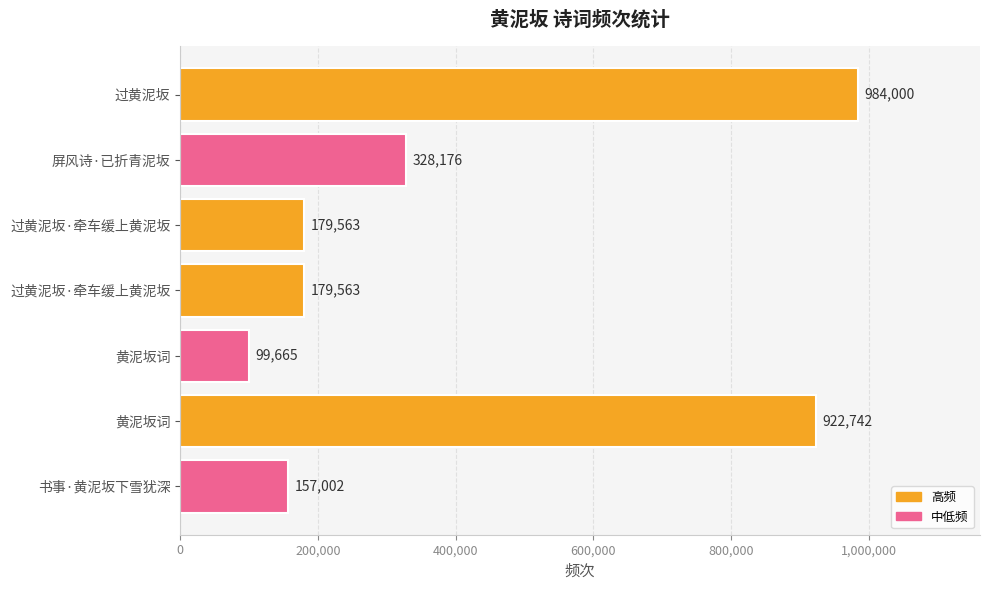

What is the sum of all values?

2850711